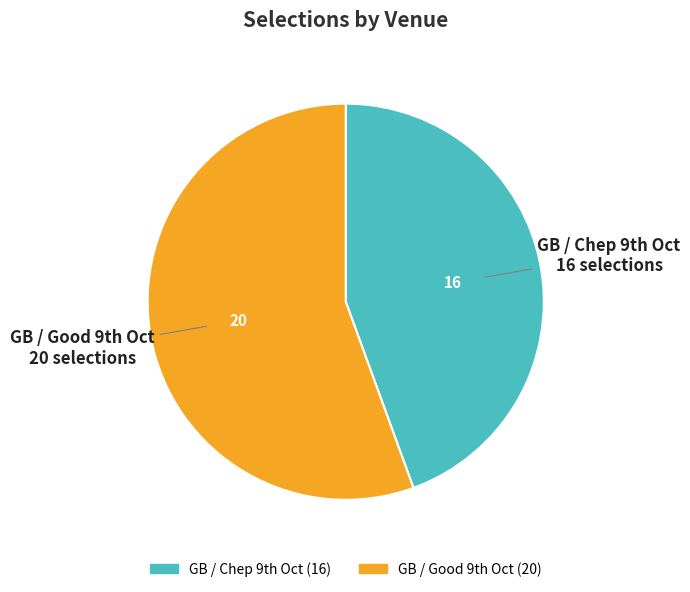

How many slices are in this pie chart?

2